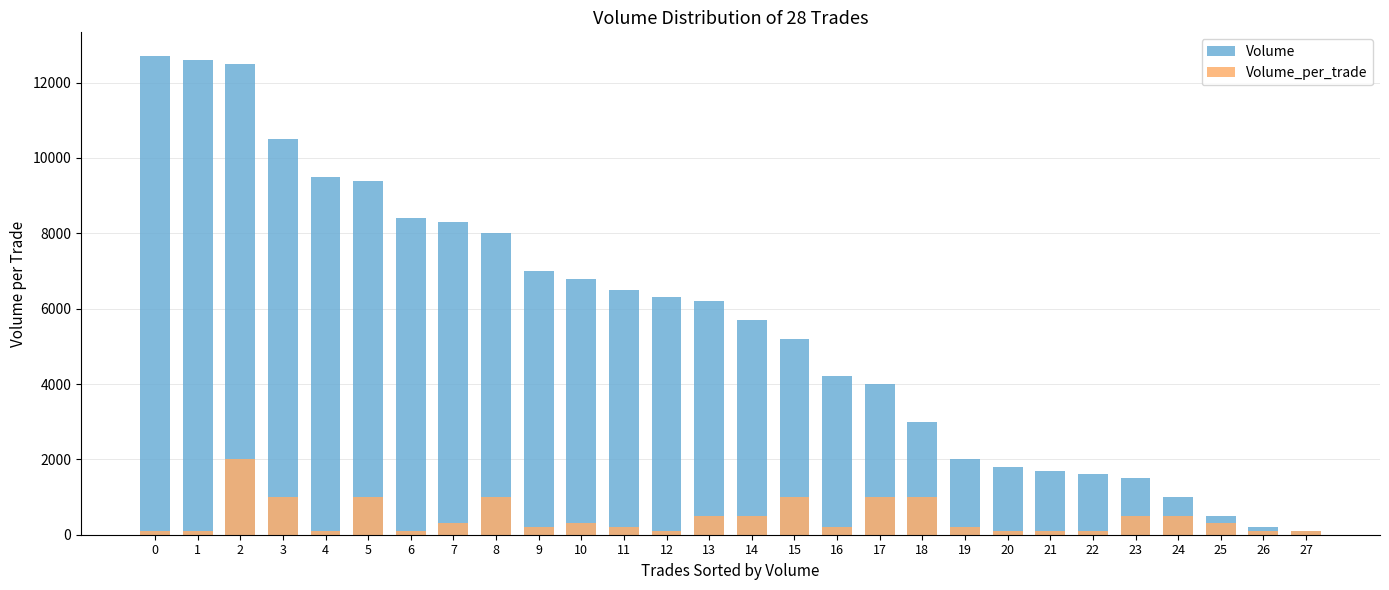

The Volume_per_trade series shows 100 at 1. True or false?

True